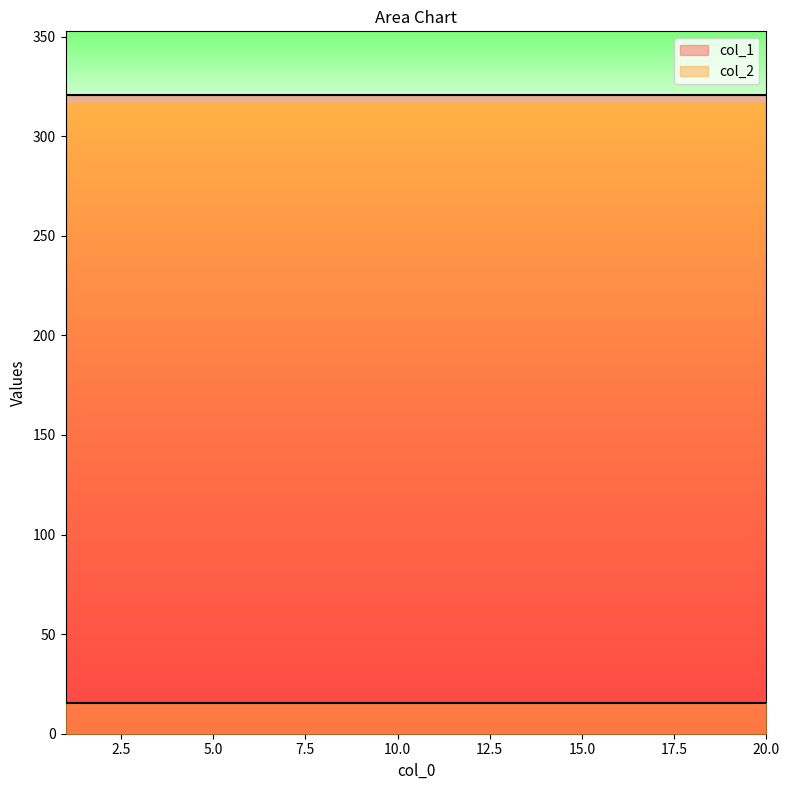

True or false: col_2 and col_1 intersect in this chart.

False